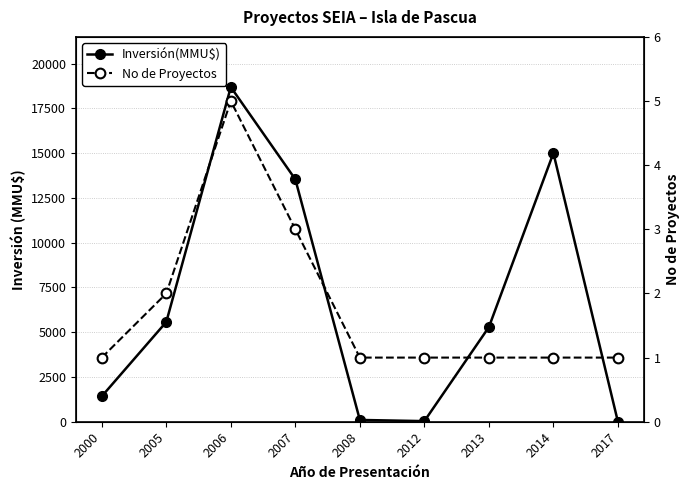

Between 2005 and 2007, which series saw the biggest shift?

Inversión(MMU$)